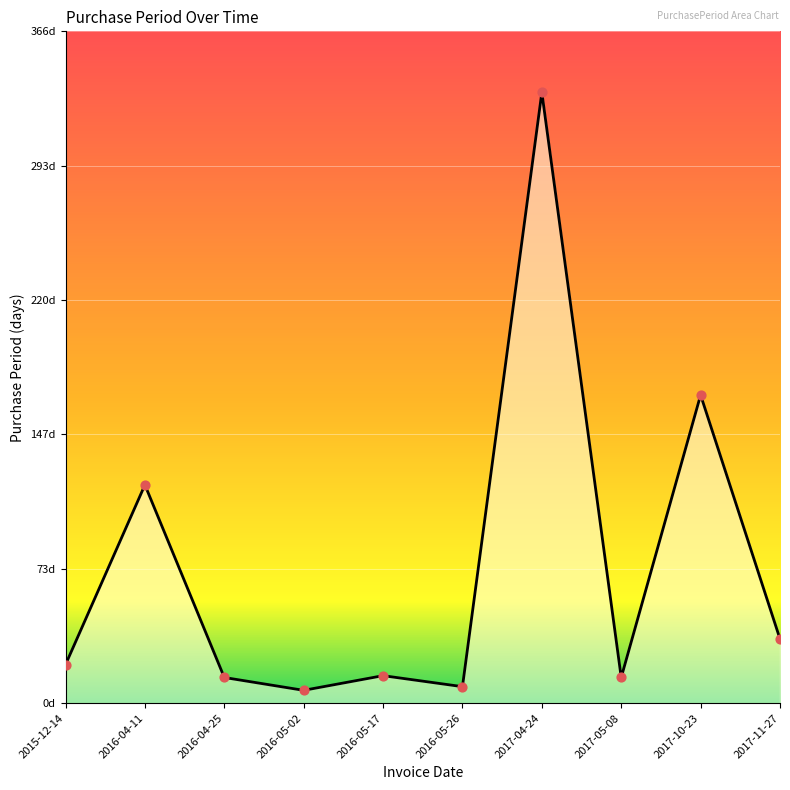

What is the change in value from 2016-04-25 to 2016-05-02?

-7